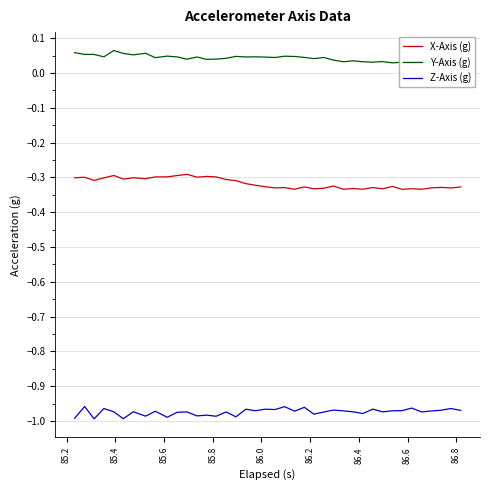

At how many categories does at least one series exceed 0?

40